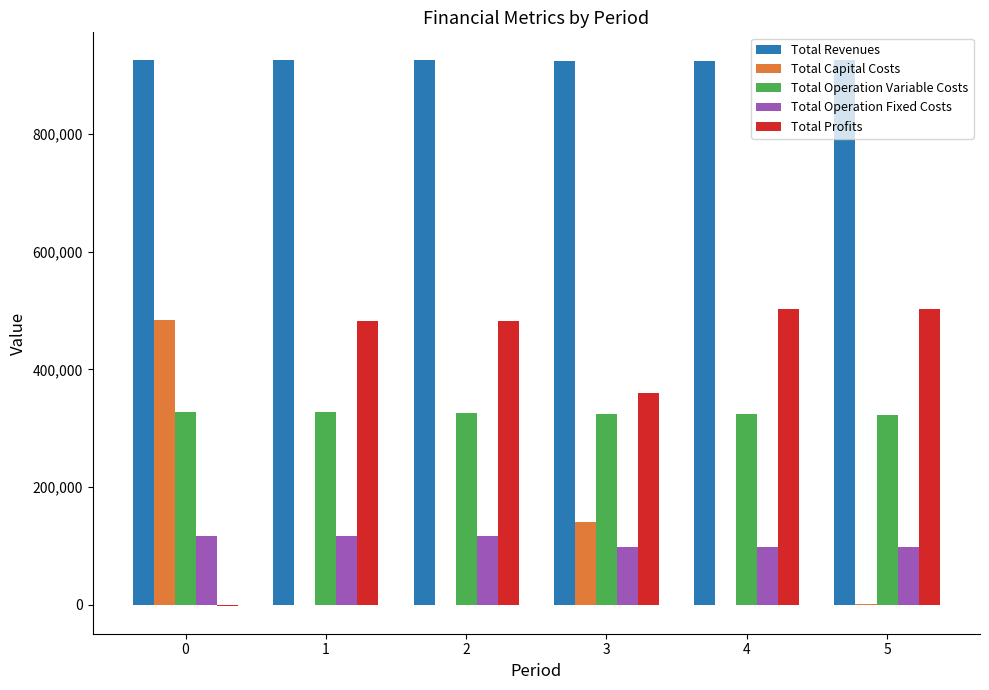

Between 1 and 3, which series saw the biggest shift?

Total Capital Costs